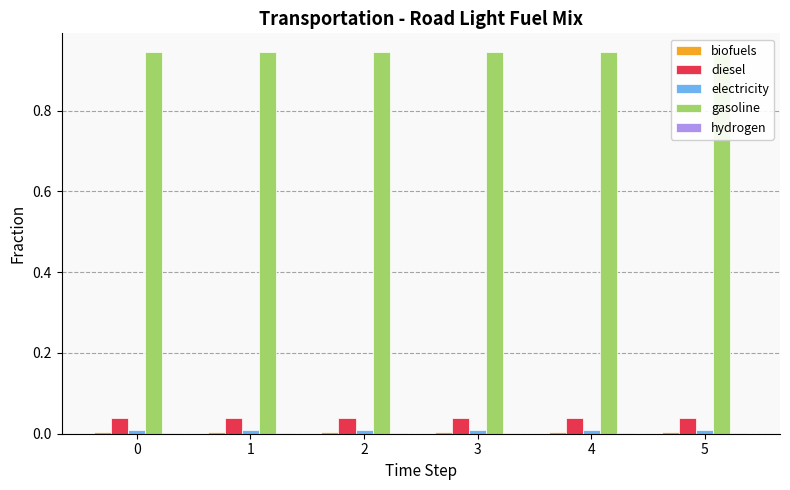

What is the difference between the highest and lowest values at 4?

0.9